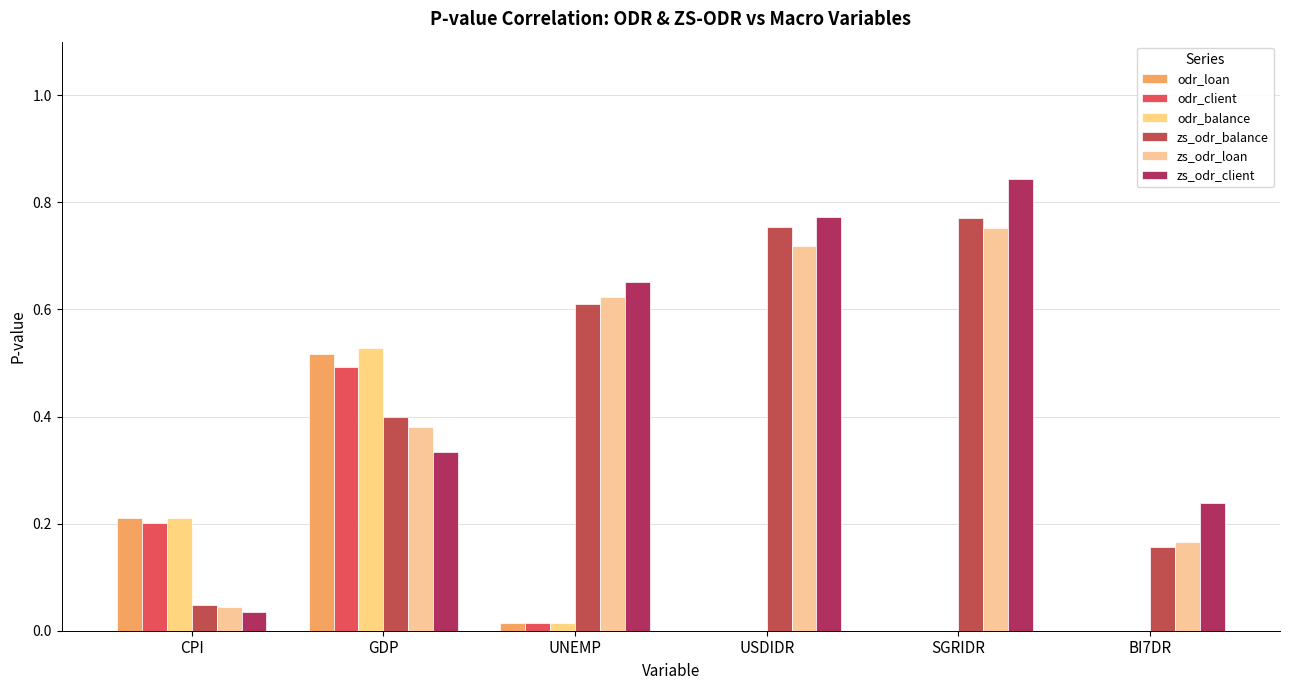

Between BI7DR and USDIDR, which is larger?

BI7DR